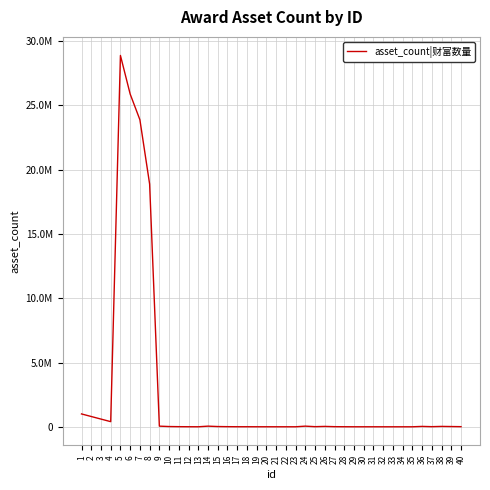

Does the chart have visible grid lines?

Yes